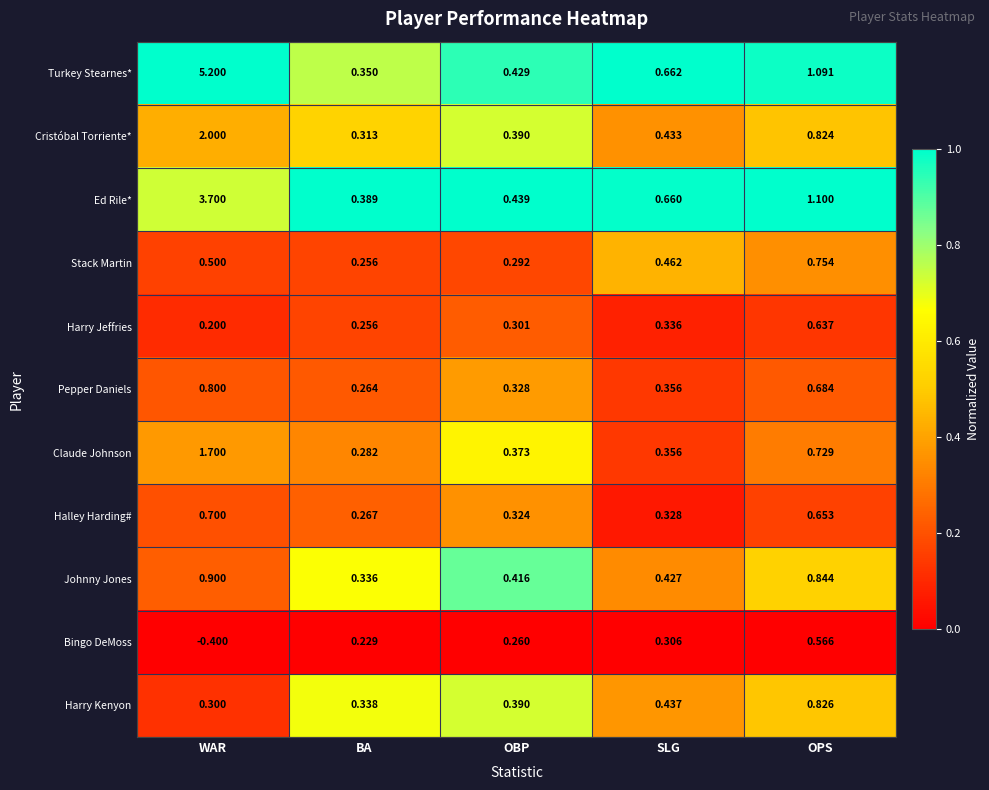

Which series has the largest total across all categories?

Turkey Stearnes*